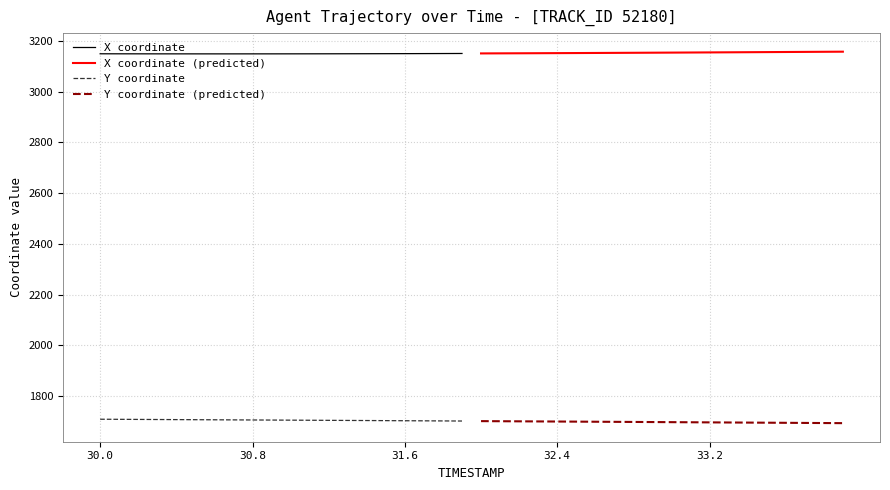

True or false: Y coordinate (predicted) and Y coordinate intersect in this chart.

False